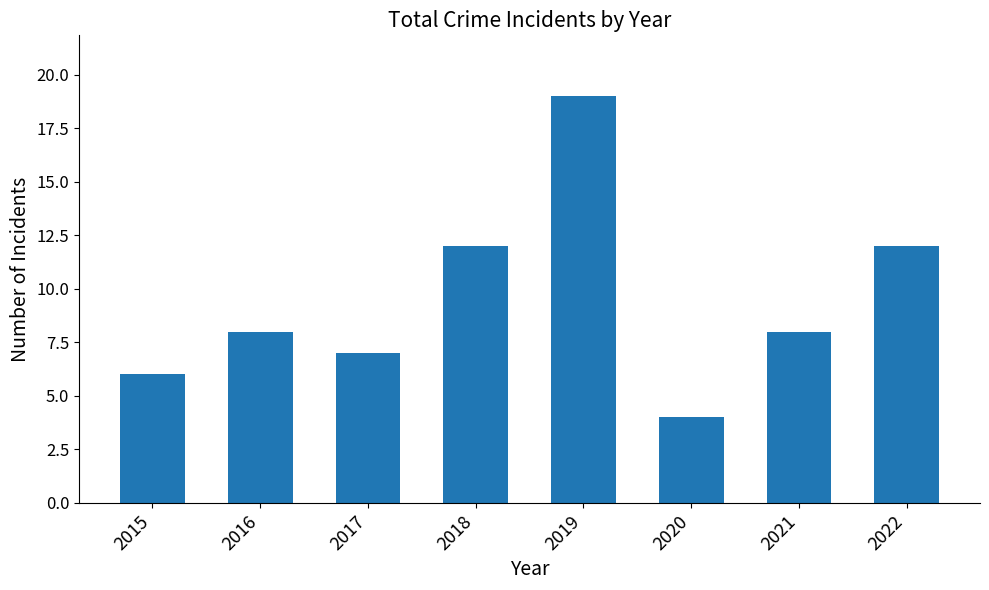

True or false: the data shows 12 at 2018.

True